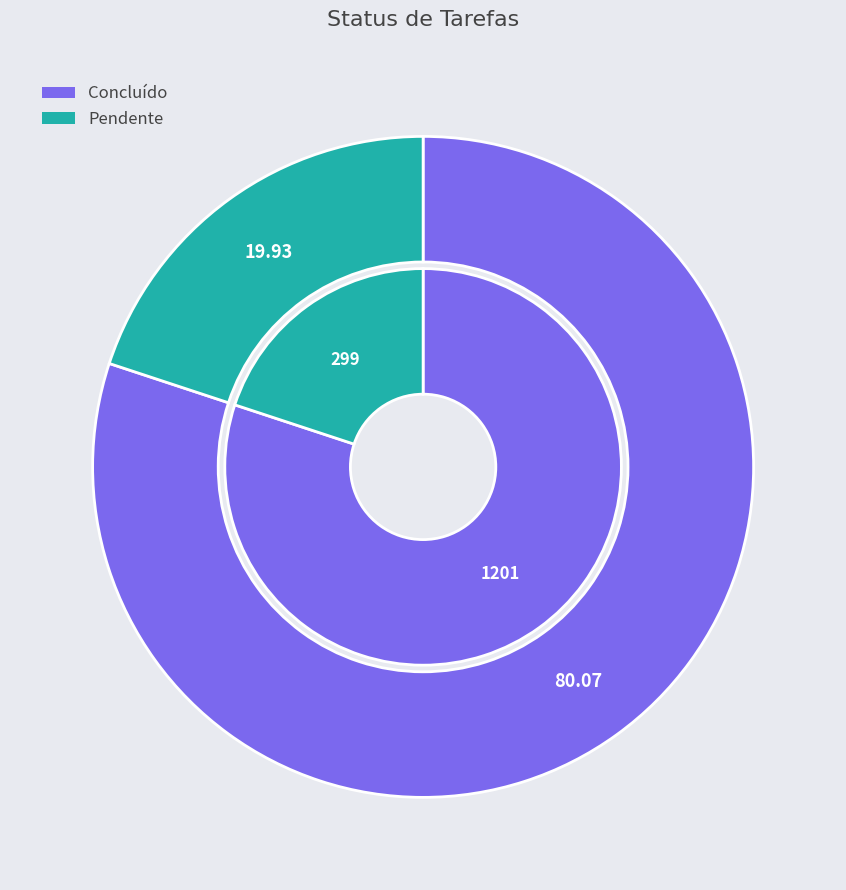

What percentage is the Pendente slice, to the nearest percent?

20%